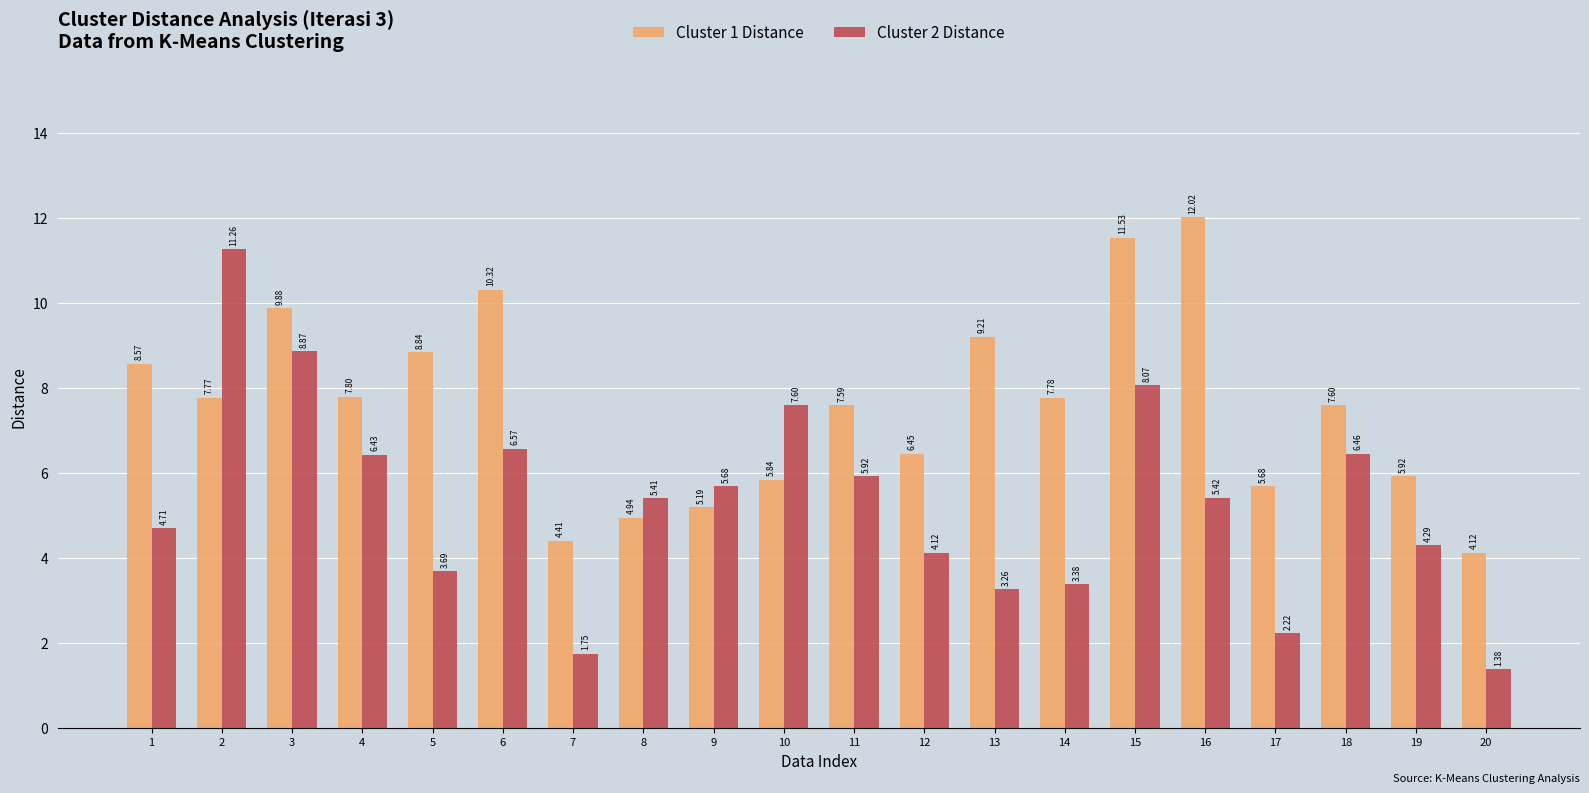

How many data points in Cluster 1 Distance are less than 7?

8